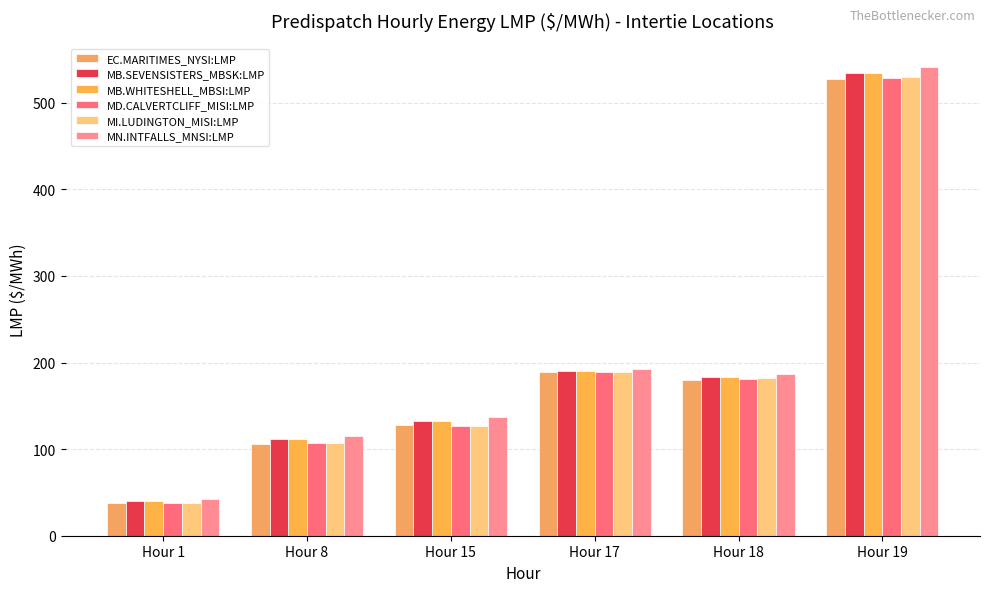

At which label does MB.SEVENSISTERS_MBSK:LMP reach its minimum?

Hour 1